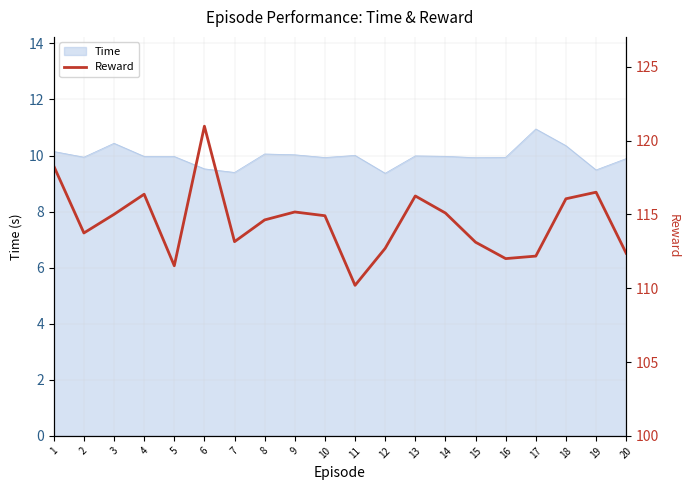

Count the number of categories in the chart.

20